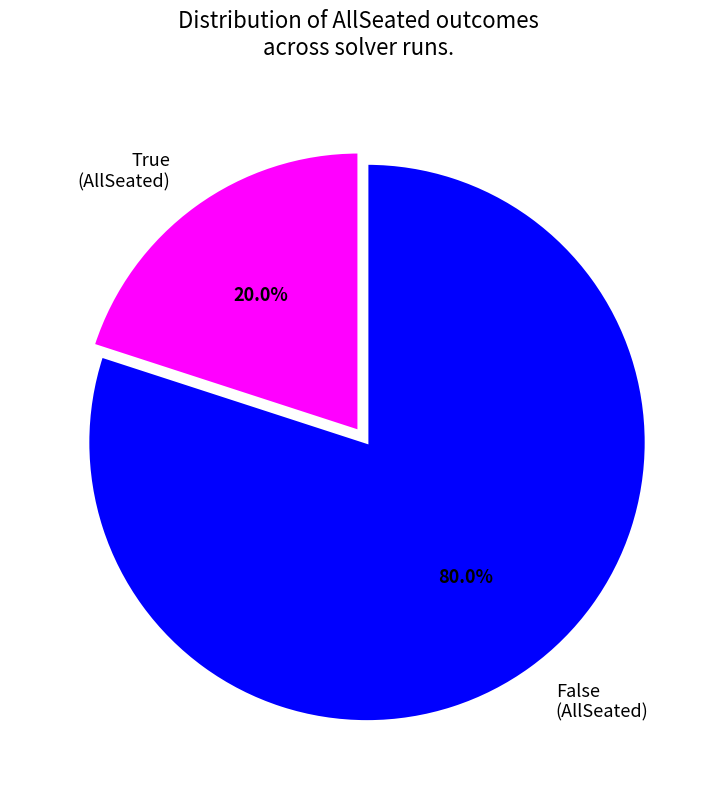

Is the sum of False (AllSeated) and True (AllSeated) greater than half?

Yes